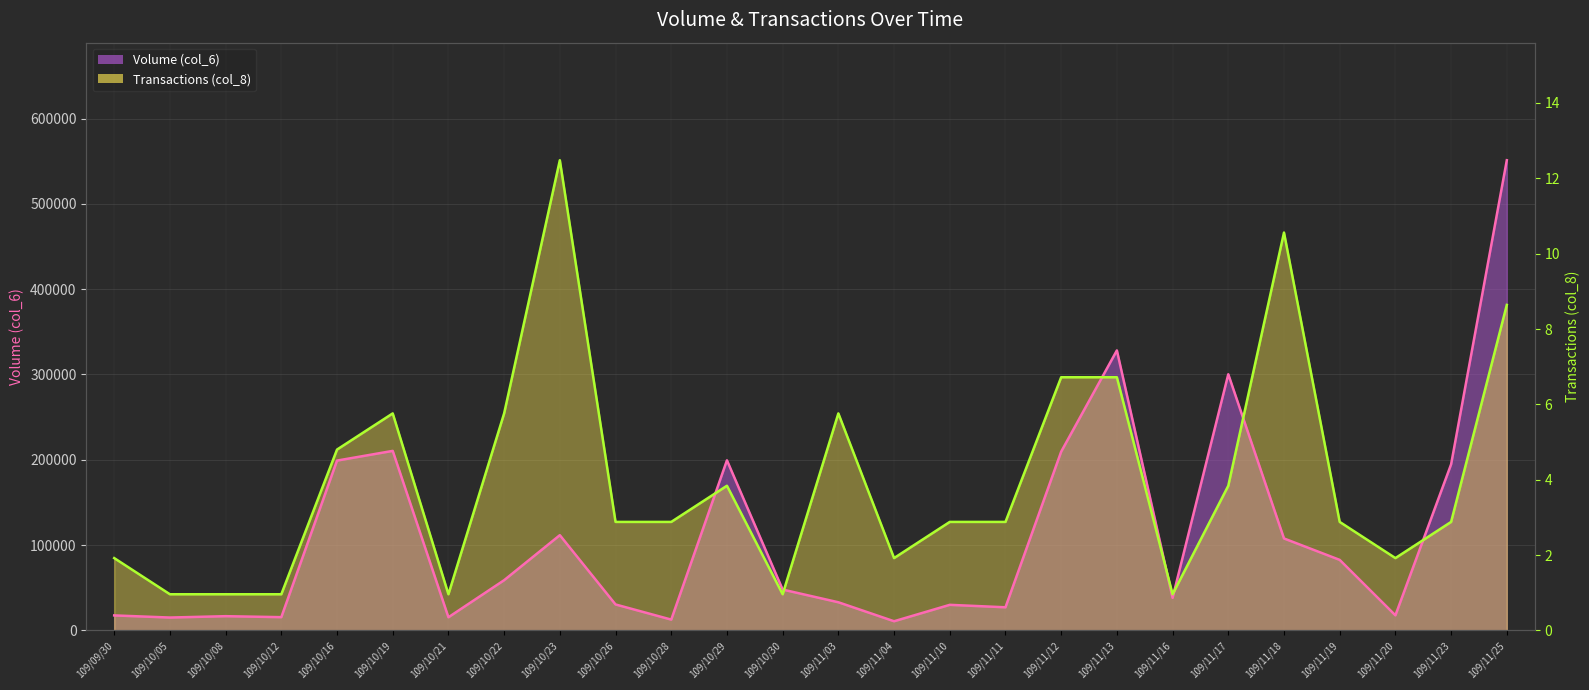

Which label corresponds to the smallest value in the chart?

109/10/05